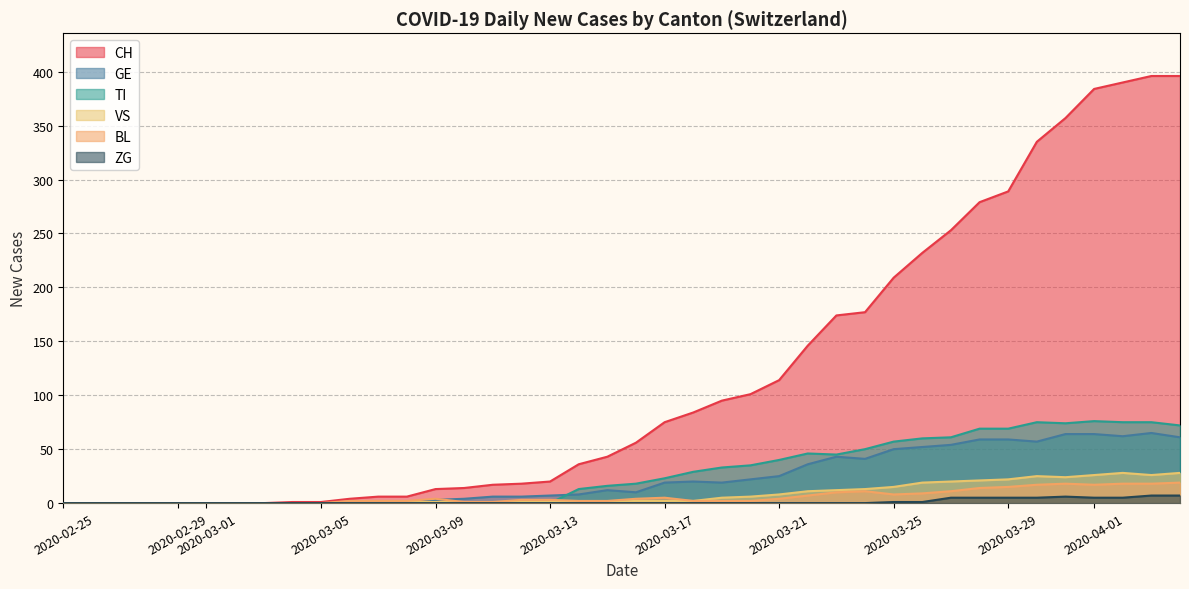

Does the chart display data point markers on the line(s)?

No